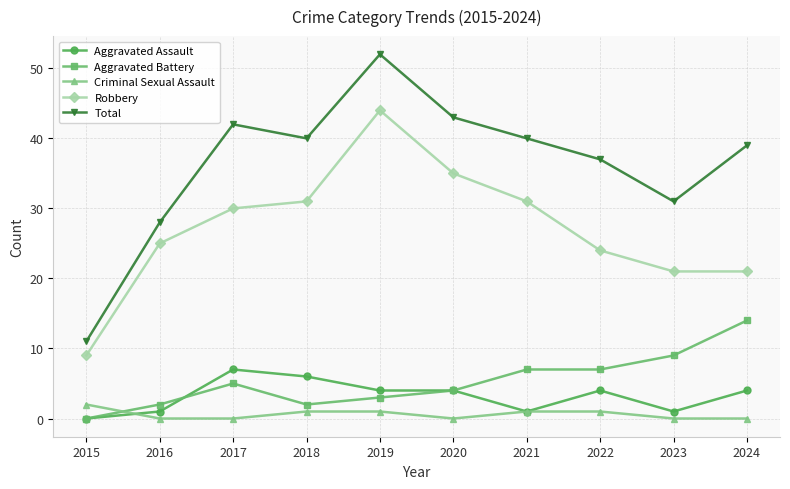

Rank the series at 2017 from highest to lowest value.

Total, Robbery, Aggravated Assault, Aggravated Battery, Criminal Sexual Assault